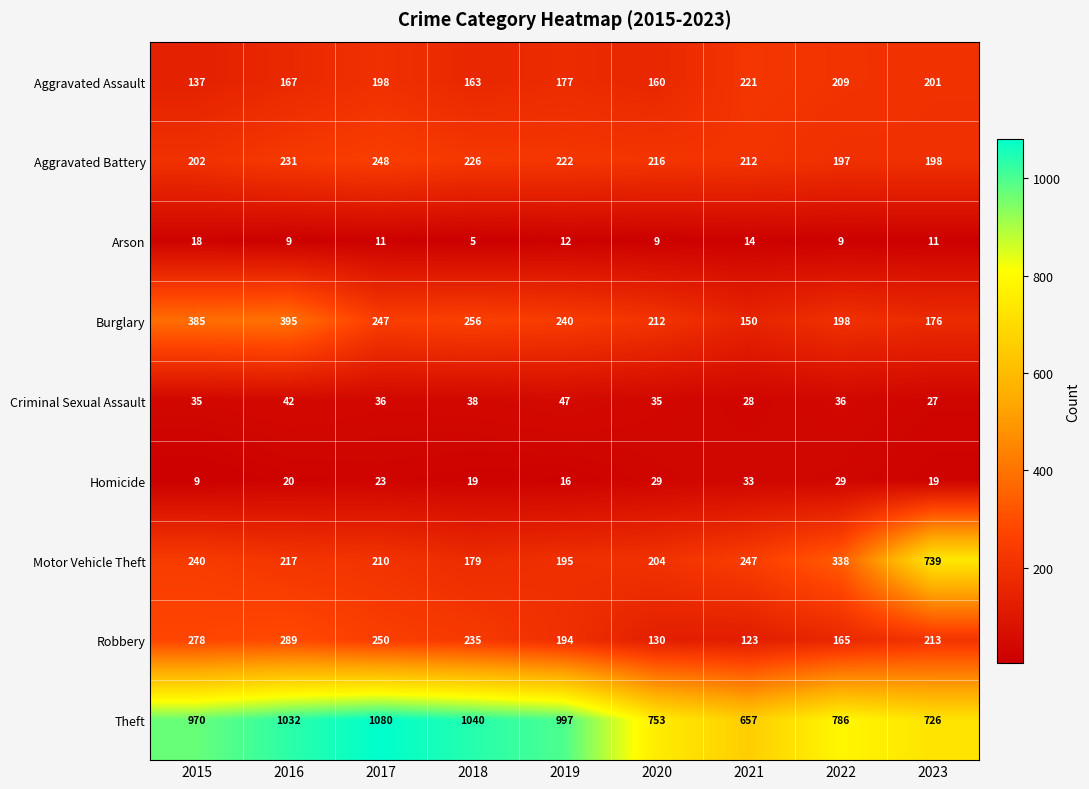

How many categories are shown in the chart?

9